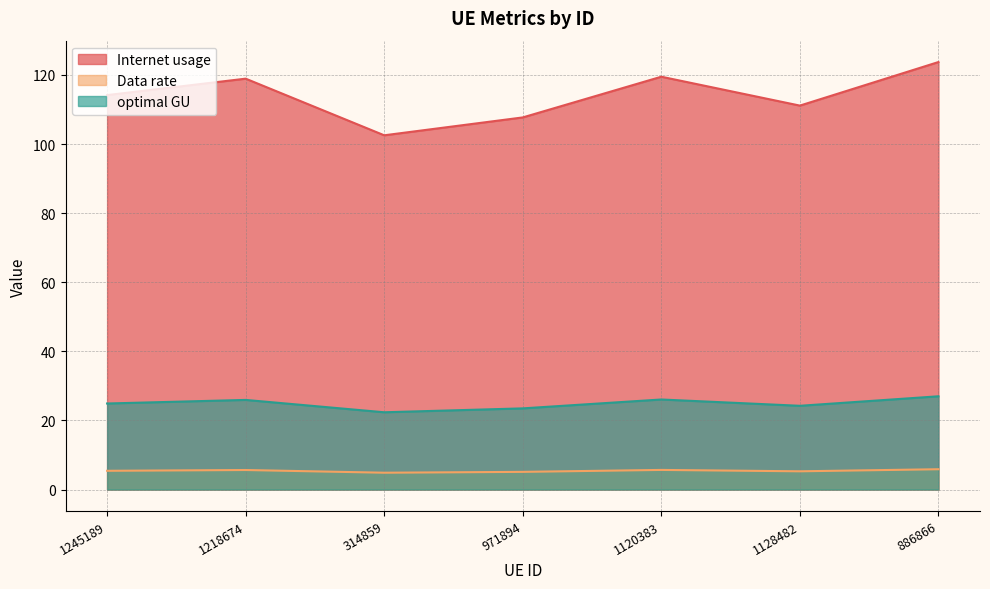

Rank the series by their maximum value, from highest to lowest.

Internet usage, optimal GU, Data rate